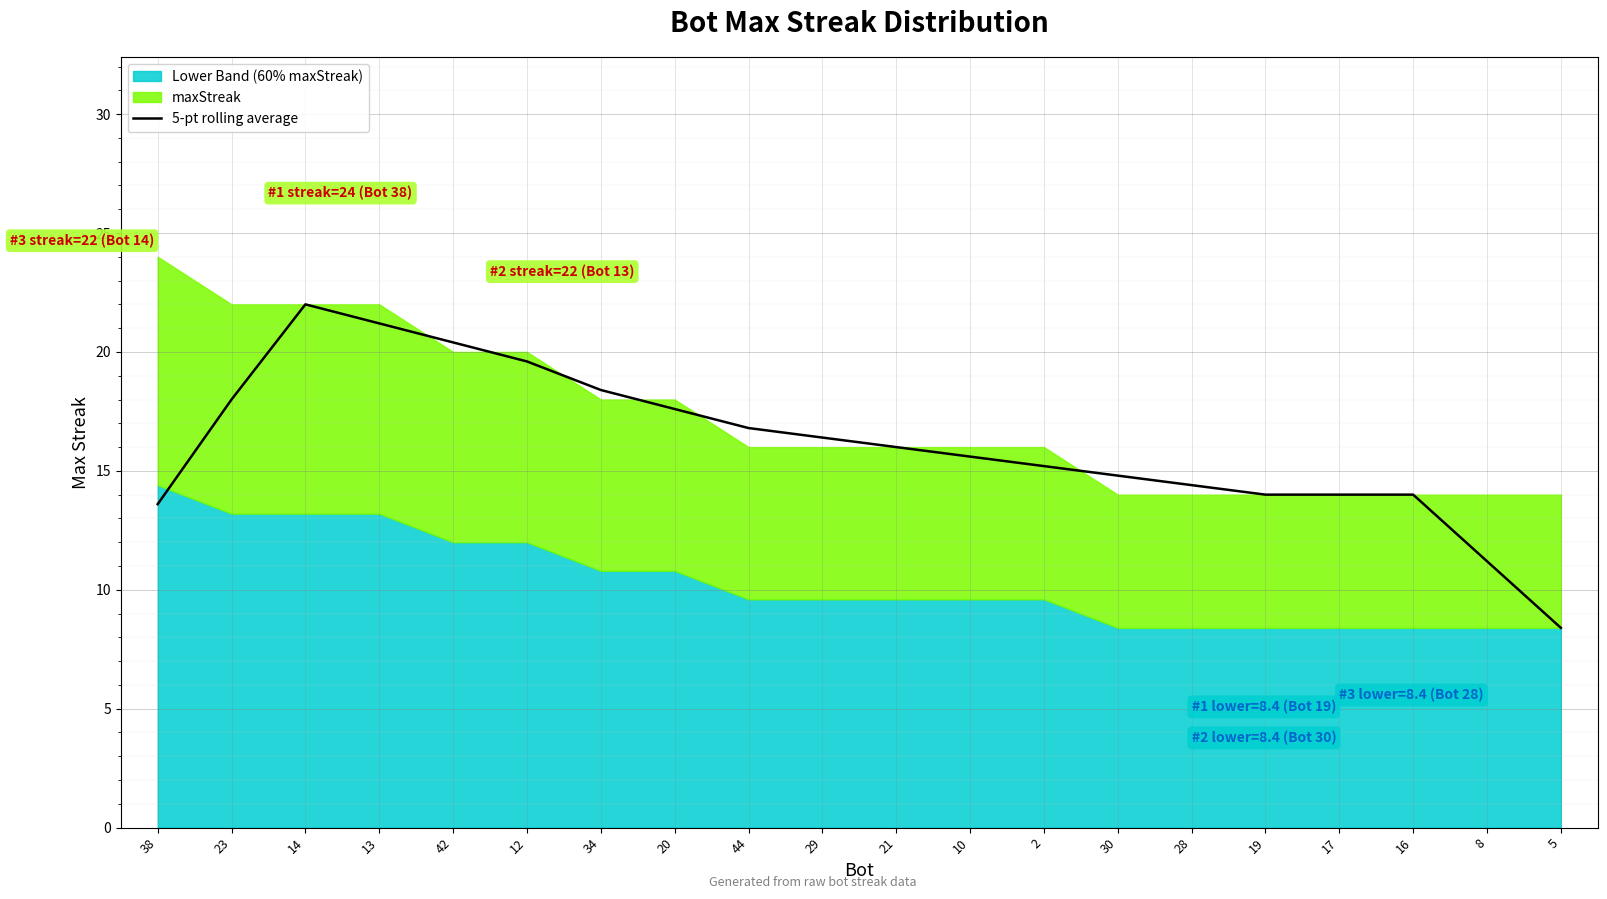

What is the smallest value displayed?

8.4